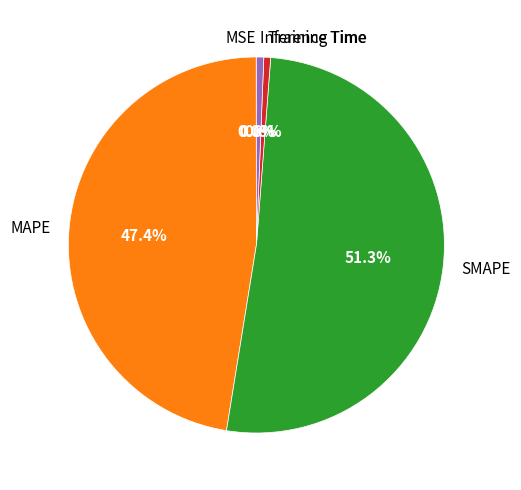

What portion of the pie excludes Inference Time?

99.4%